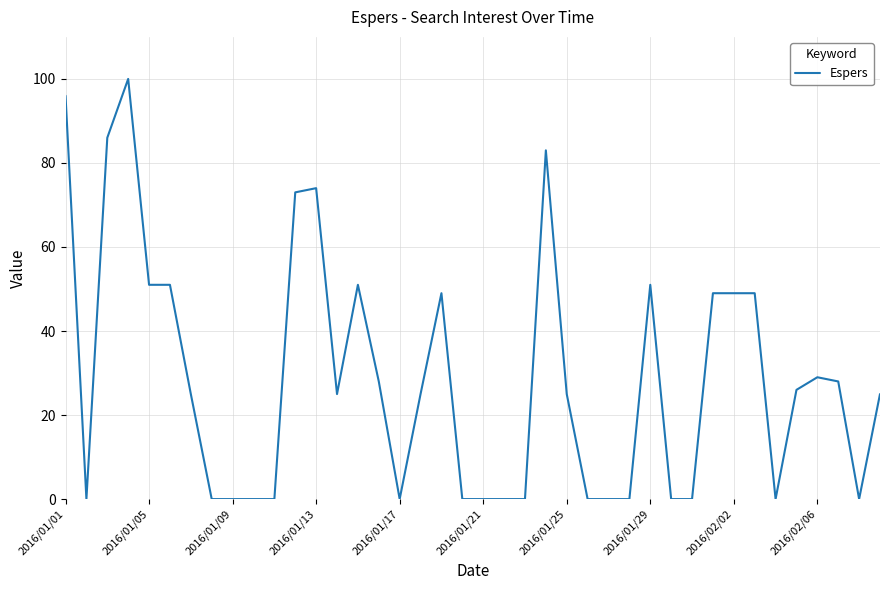

Reading left to right, list all the values displayed in this chart.

96	0	86	100	51	51	25	0	0	0	0	73	74	25	51	28	0	25	49	0	0	0	0	83	25	0	0	0	51	0	0	49	49	49	0	26	29	28	0	25